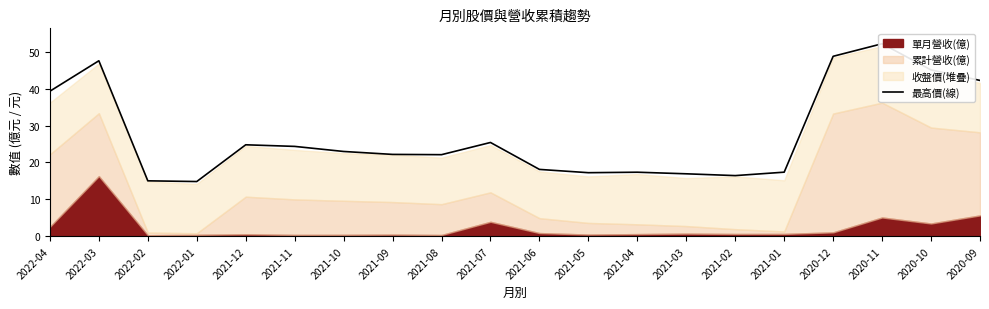

List the labels in order of value, largest first.

2020-11, 2020-12, 2022-03, 2020-10, 2020-09, 2022-04, 2021-07, 2021-12, 2021-11, 2021-10, 2021-09, 2021-08, 2021-06, 2021-01, 2021-04, 2021-05, 2021-03, 2021-02, 2022-02, 2022-01